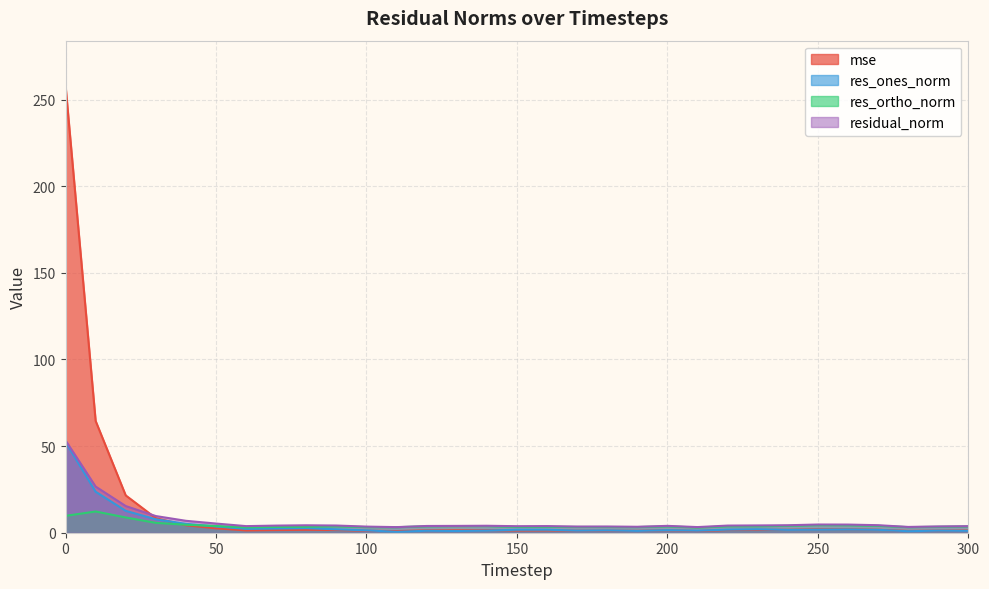

How many series are shown in this chart?

4